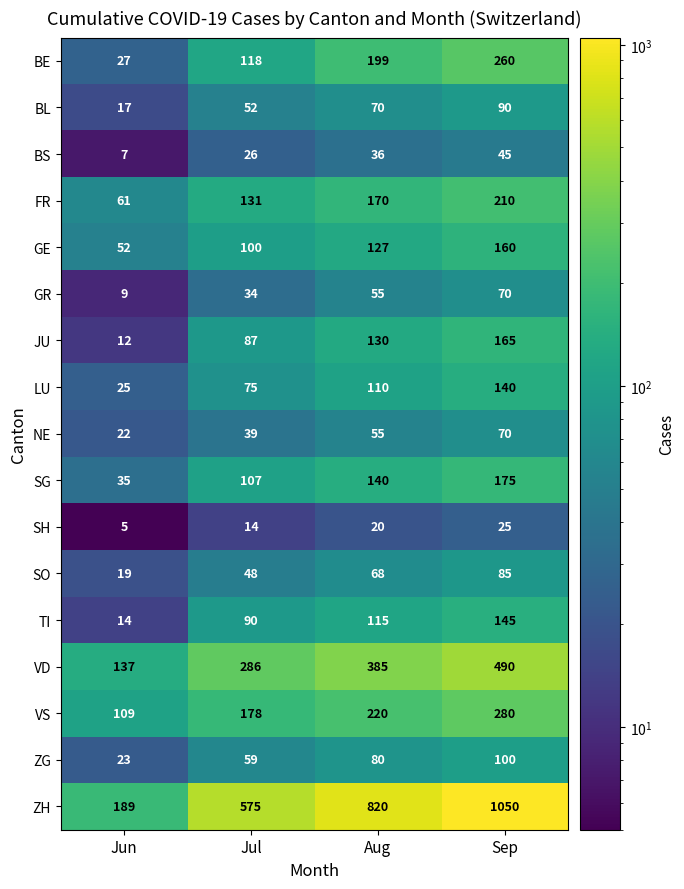

List the labels in order of JU value, largest first.

Sep, Aug, Jul, Jun